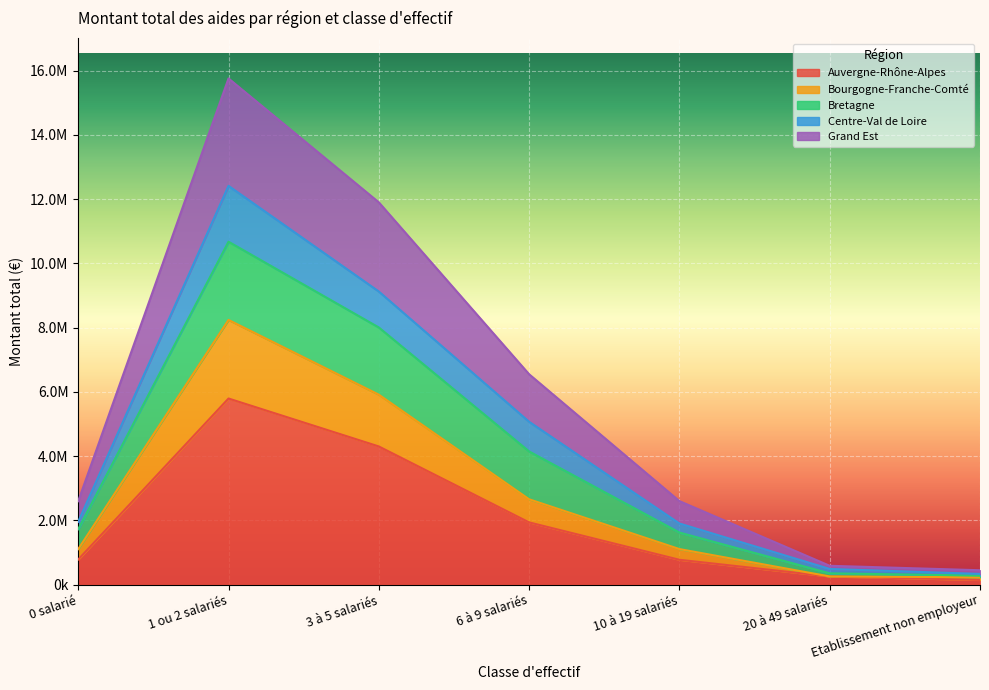

What are all the series names shown in the legend?

Auvergne-Rhône-Alpes, Bourgogne-Franche-Comté, Bretagne, Centre-Val de Loire, Grand Est